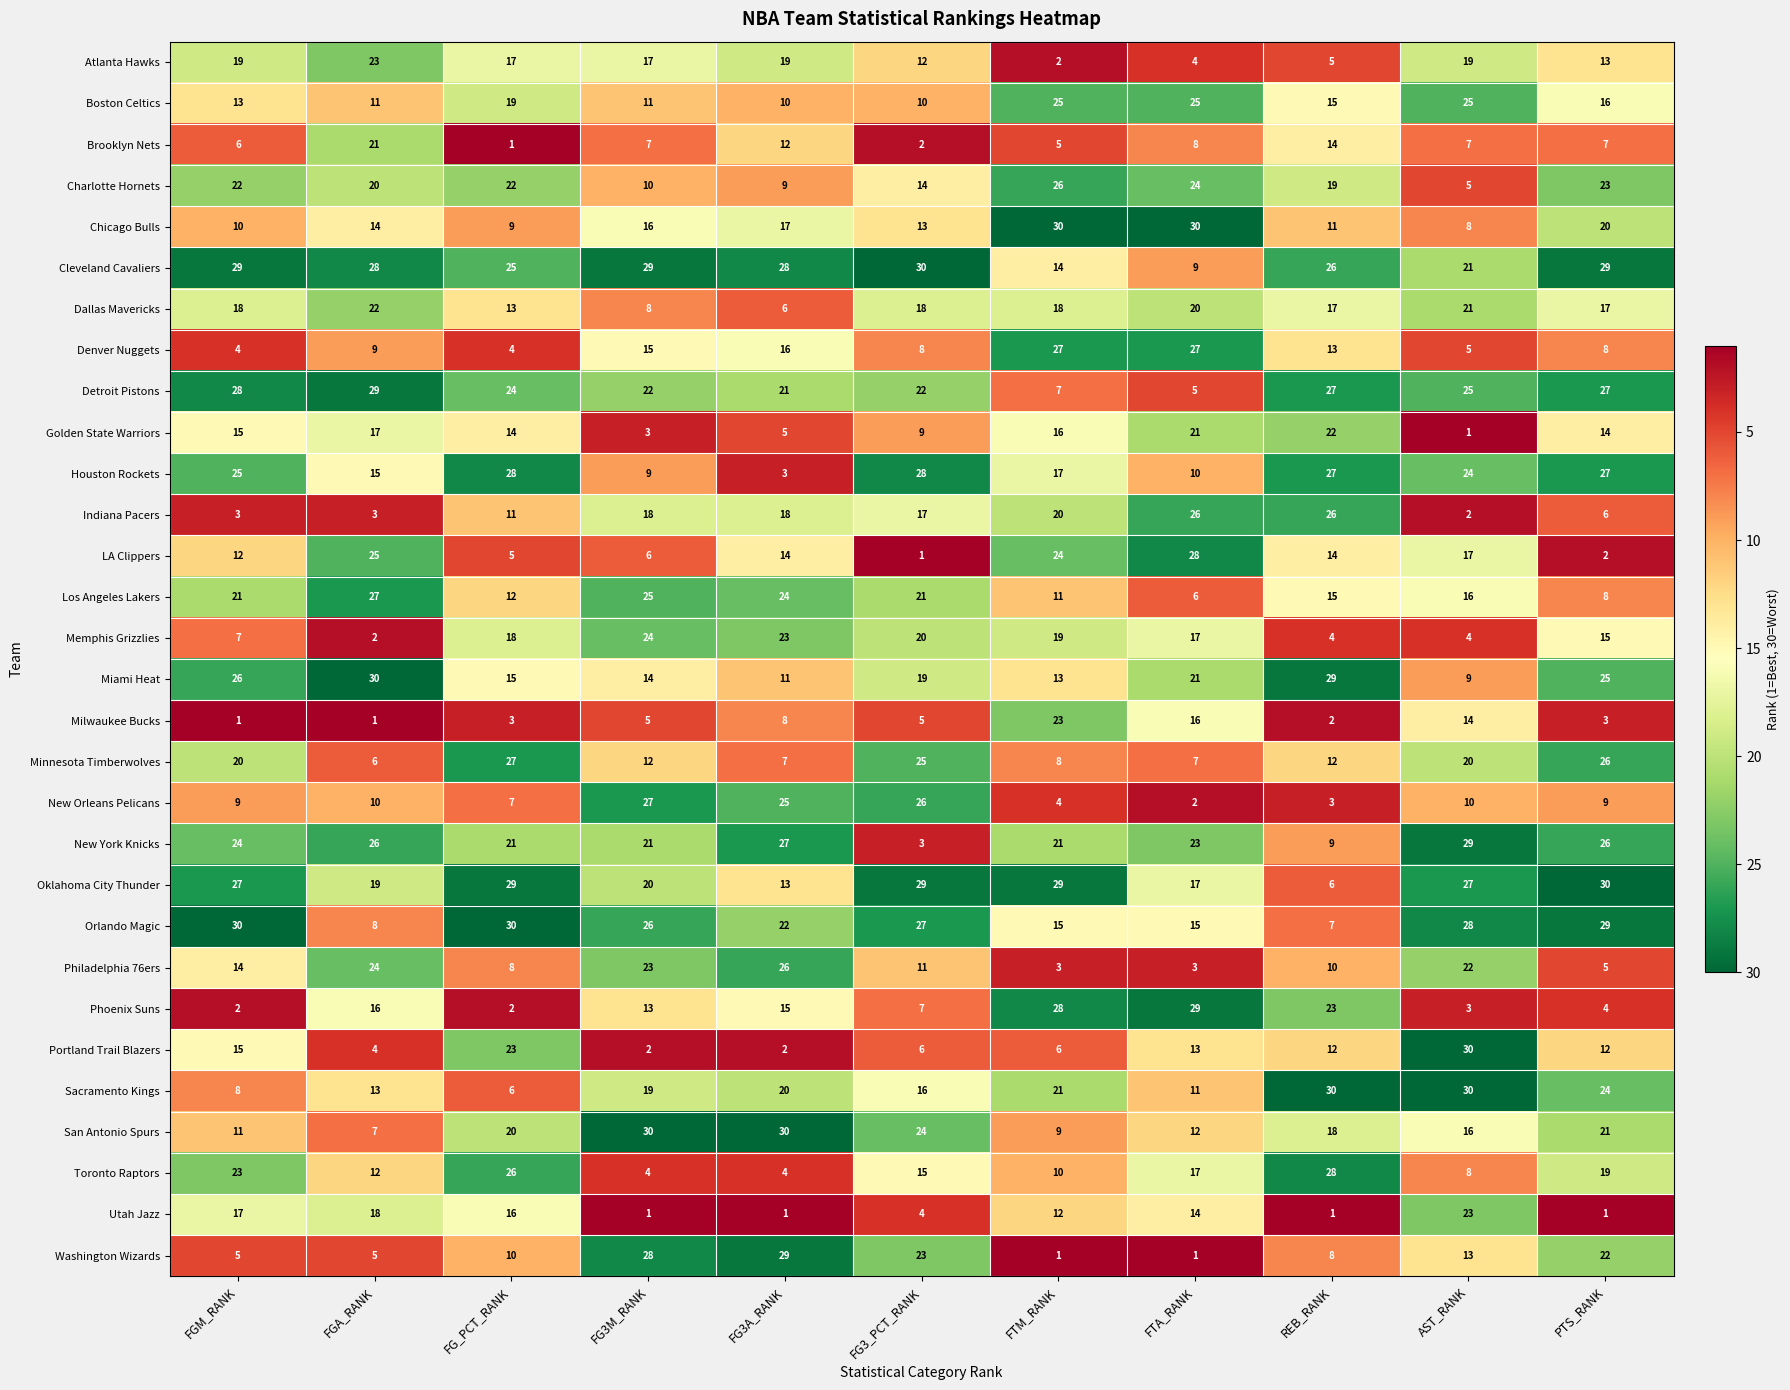

What is the maximum value shown in the chart?

30